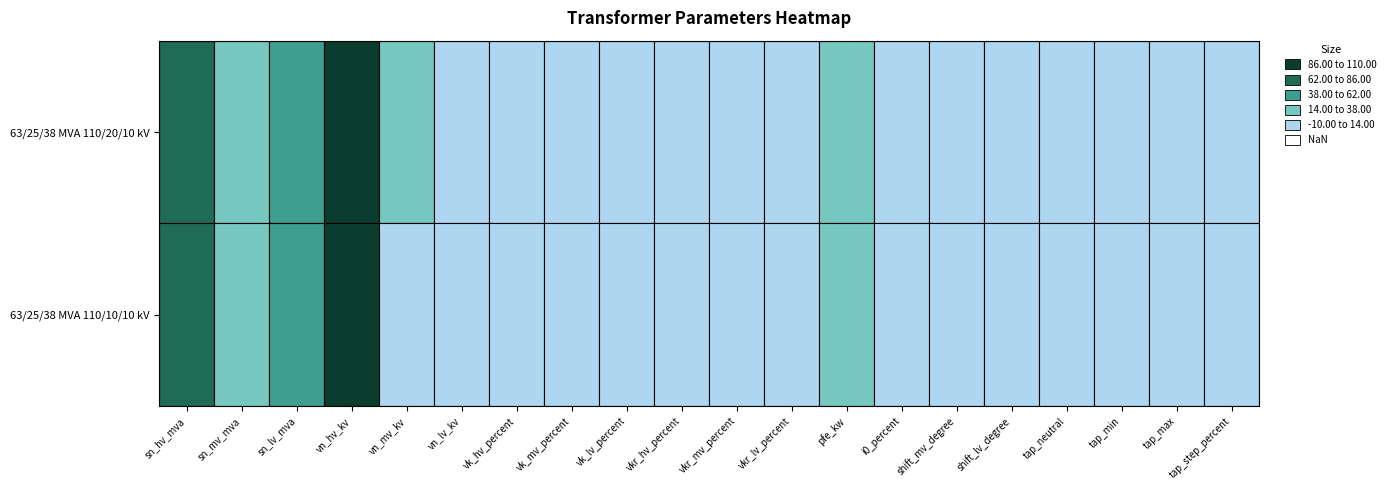

True or false: 63/25/38 MVA 110/20/10 kV has a value of 10.4 at vk_lv_percent.

True